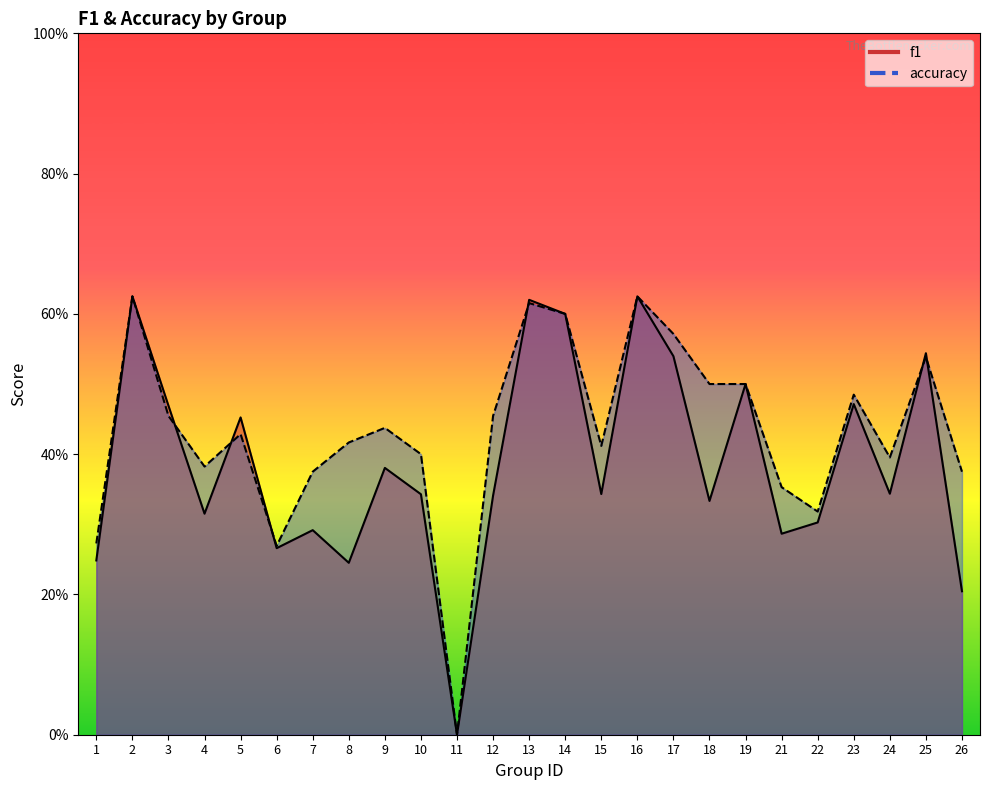

How many interior local peaks does the accuracy series have?

7